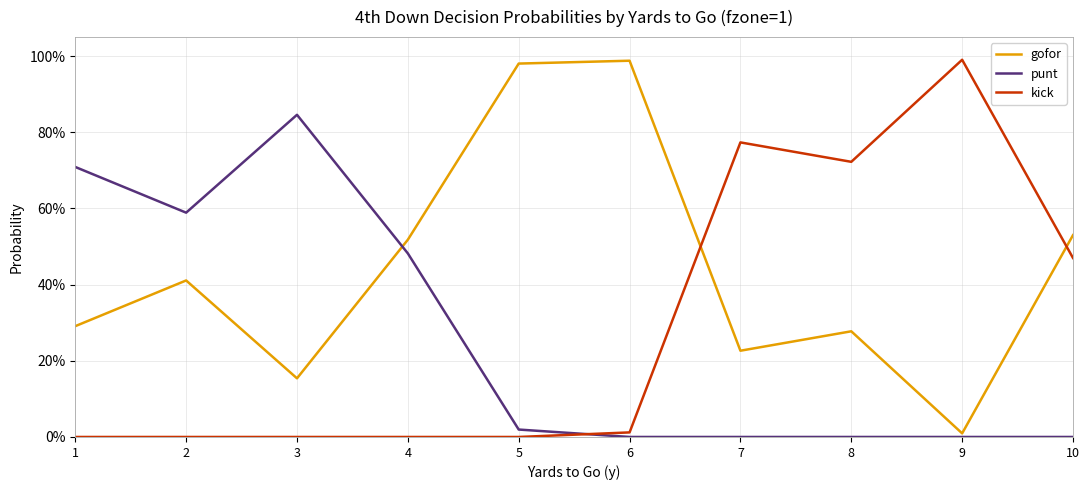

The punt series shows 0.0 at 5. True or false?

False